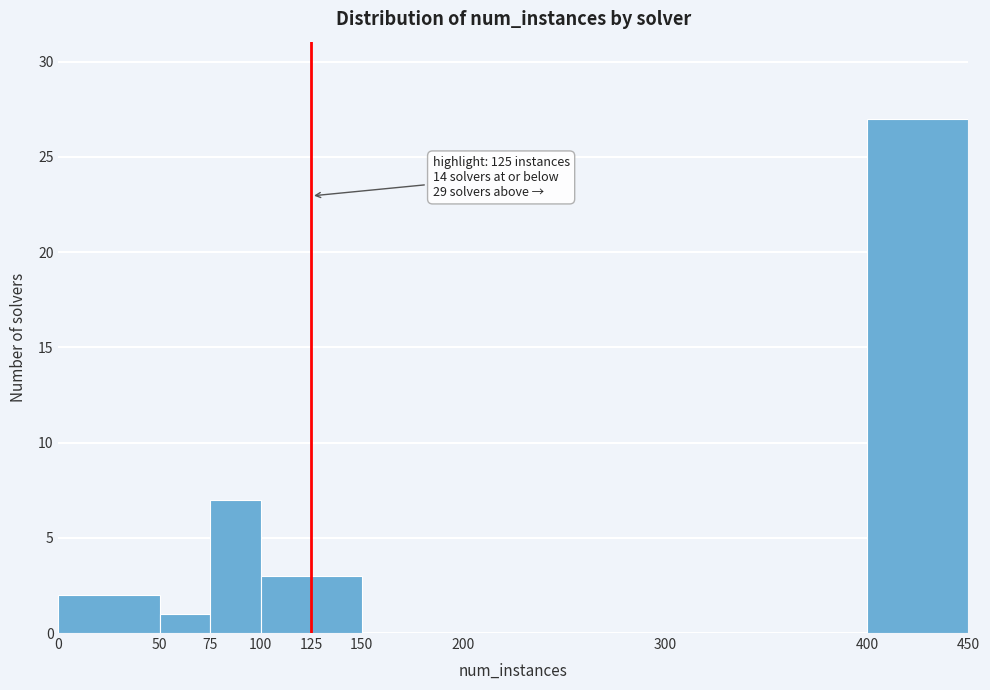

Which range on the x-axis has the tallest bar?

400 to 450